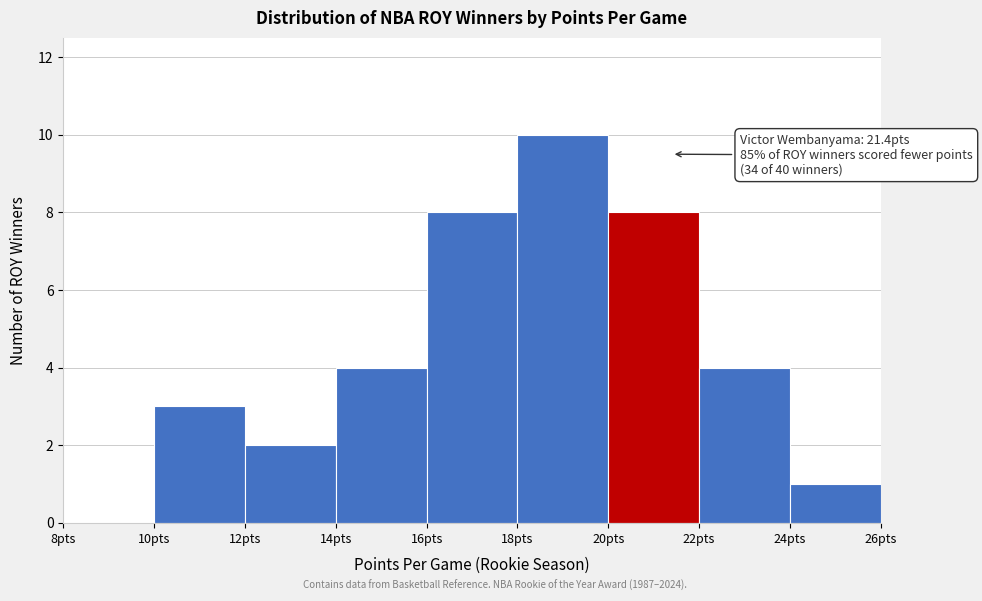

Which range on the x-axis has the tallest bar?

18 to 20